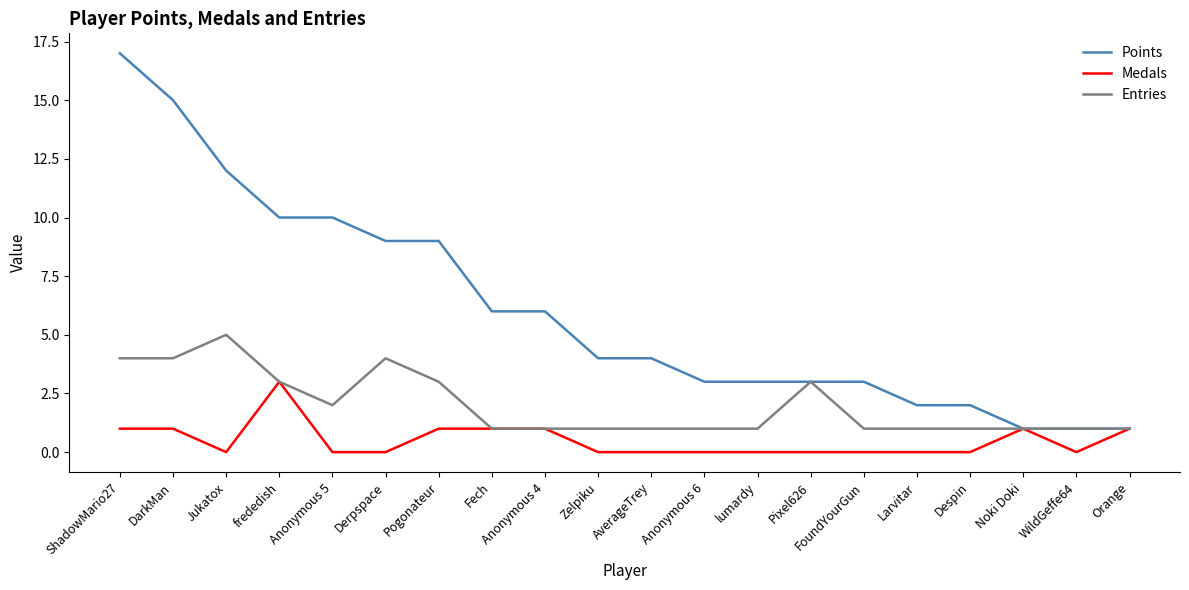

Reading left to right, transcribe all the data shown in this chart.

Points: ShadowMario27=17	DarkMan=15	Jukatox=12	frededish=10	Anonymous 5=10	Derpspace=9	Pogonateur=9	Fech=6	Anonymous 4=6	Zelpiku=4	AverageTrey=4	Anonymous 6=3	lumardy=3	Pixel626=3	FoundYourGun=3	Larvitar=2	Despin=2	Noki Doki=1	WildGeffe64=1	Orange=1
Medals: ShadowMario27=1	DarkMan=1	Jukatox=0	frededish=3	Anonymous 5=0	Derpspace=0	Pogonateur=1	Fech=1	Anonymous 4=1	Zelpiku=0	AverageTrey=0	Anonymous 6=0	lumardy=0	Pixel626=0	FoundYourGun=0	Larvitar=0	Despin=0	Noki Doki=1	WildGeffe64=0	Orange=1
Entries: ShadowMario27=4	DarkMan=4	Jukatox=5	frededish=3	Anonymous 5=2	Derpspace=4	Pogonateur=3	Fech=1	Anonymous 4=1	Zelpiku=1	AverageTrey=1	Anonymous 6=1	lumardy=1	Pixel626=3	FoundYourGun=1	Larvitar=1	Despin=1	Noki Doki=1	WildGeffe64=1	Orange=1